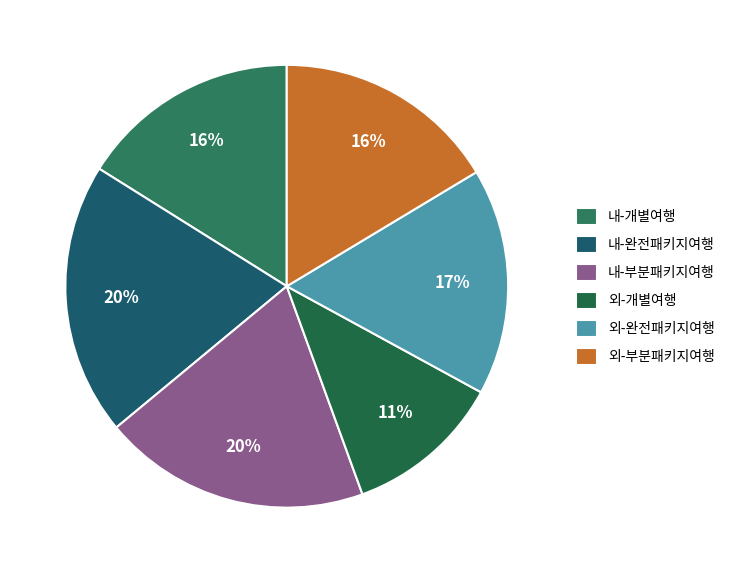

To the nearest percent, what percentage of the pie is 내-완전패키지여행?

20%